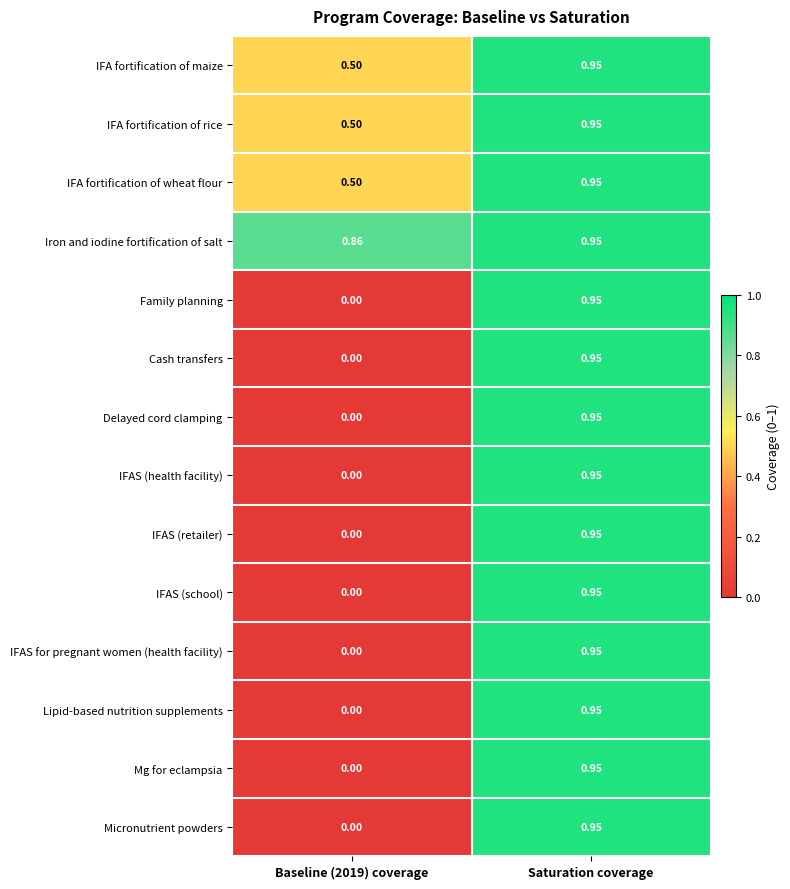

Is the value of Lipid-based nutrition supplements at Saturation coverage greater than the value of IFAS for pregnant women (health facility) at Baseline (2019) coverage?

Yes